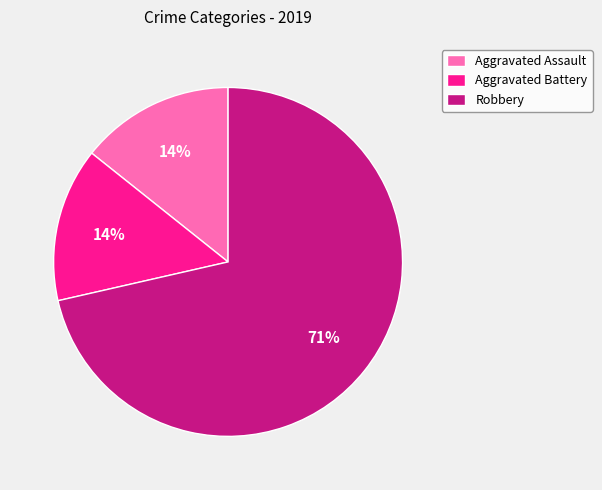

What percentage is the Aggravated Battery slice, to the nearest percent?

14%